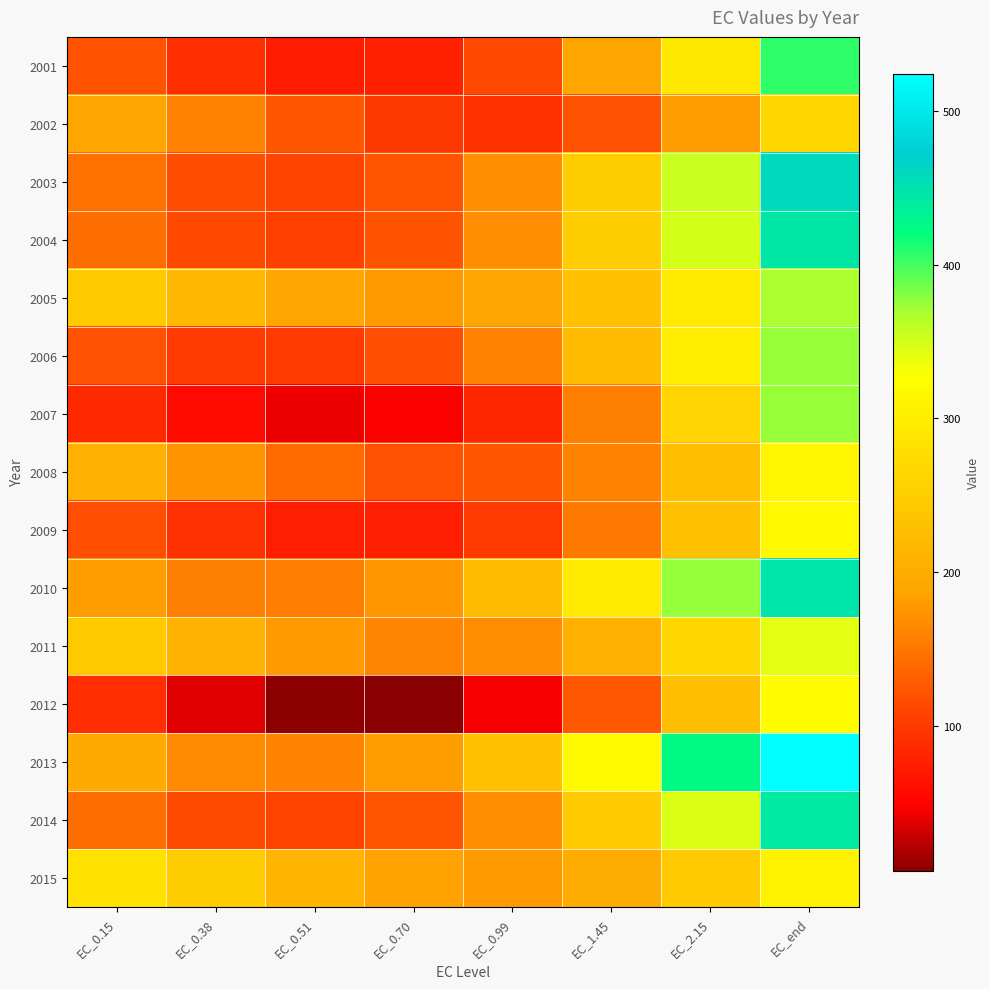

Reading left to right, what are all the values shown in this chart?

2001: EC_0.15=121.8	EC_0.38=90.5	EC_0.51=73.6	EC_0.70=77.6	EC_0.99=113.9	EC_1.45=187.9	EC_2.15=291.9	EC_end=405.9
2002: EC_0.15=188.5	EC_0.38=159.1	EC_0.51=124.2	EC_0.70=98.9	EC_0.99=94.2	EC_1.45=121.0	EC_2.15=182.1	EC_end=266.8
2003: EC_0.15=145.9	EC_0.38=116.6	EC_0.51=108.3	EC_0.70=122.7	EC_0.99=169.8	EC_1.45=251.0	EC_2.15=354.1	EC_end=458.2
2004: EC_0.15=143.5	EC_0.38=113.3	EC_0.51=105.7	EC_0.70=121.6	EC_0.99=169.9	EC_1.45=250.4	EC_2.15=348.9	EC_end=444.2
2005: EC_0.15=247.5	EC_0.38=216.1	EC_0.51=190.1	EC_0.70=178.8	EC_0.99=191.3	EC_1.45=232.1	EC_2.15=296.0	EC_end=368.4
2006: EC_0.15=119.3	EC_0.38=100.6	EC_0.51=100.5	EC_0.70=117.8	EC_0.99=158.9	EC_1.45=223.3	EC_2.15=300.7	EC_end=375.2
2007: EC_0.15=85.8	EC_0.38=56.5	EC_0.51=41.6	EC_0.70=46.9	EC_0.99=83.6	EC_1.45=157.3	EC_2.15=260.9	EC_end=375.1
2008: EC_0.15=206.2	EC_0.38=173.6	EC_0.51=140.5	EC_0.70=120.2	EC_0.99=123.8	EC_1.45=159.8	EC_2.15=227.5	EC_end=313.4
2009: EC_0.15=118.2	EC_0.38=92.8	EC_0.51=76.6	EC_0.70=75.9	EC_0.99=99.7	EC_1.45=153.0	EC_2.15=230.5	EC_end=317.6
2010: EC_0.15=182.2	EC_0.38=156.8	EC_0.51=155.4	EC_0.70=175.6	EC_0.99=223.5	EC_1.45=295.6	EC_2.15=376.2	EC_end=446.1
2011: EC_0.15=243.9	EC_0.38=210.3	EC_0.51=179.1	EC_0.70=161.9	EC_0.99=168.5	EC_1.45=204.7	EC_2.15=266.6	EC_end=340.1
2012: EC_0.15=88.2	EC_0.38=36.9	EC_0.51=7.0	EC_0.70=6.1	EC_0.99=45.8	EC_1.45=125.6	EC_2.15=226.8	EC_end=322.9
2013: EC_0.15=196.1	EC_0.38=166.1	EC_0.51=160.8	EC_0.70=180.0	EC_0.99=233.0	EC_1.45=319.2	EC_2.15=423.6	EC_end=524.1
2014: EC_0.15=143.6	EC_0.38=115.2	EC_0.51=108.0	EC_0.70=123.1	EC_0.99=169.5	EC_1.45=247.8	EC_2.15=345.1	EC_end=441.3
2015: EC_0.15=281.9	EC_0.38=249.3	EC_0.51=212.5	EC_0.70=185.7	EC_0.99=178.6	EC_1.45=198.6	EC_2.15=245.3	EC_end=308.0